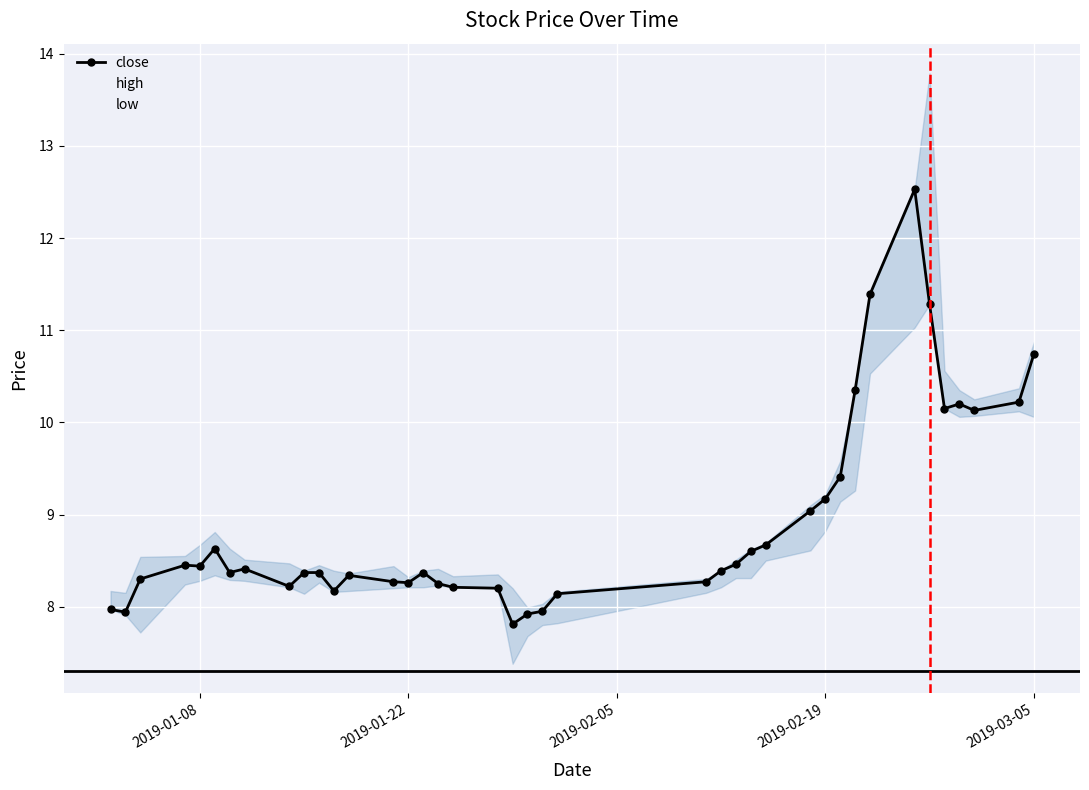

True or false: close and low cross at least once.

False